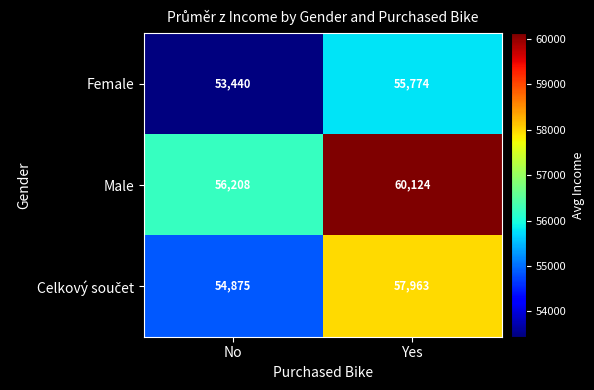

How many series are shown in this chart?

3